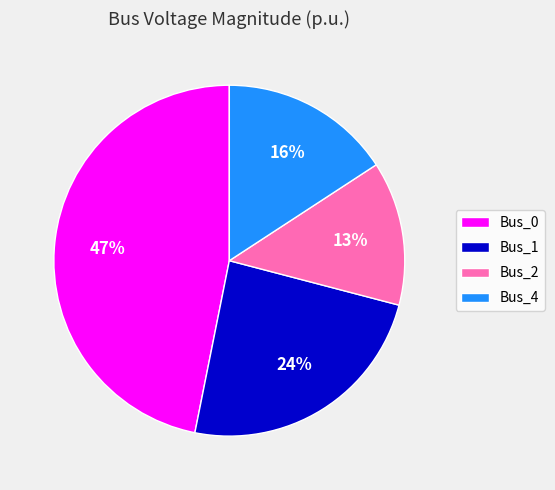

How many slices are in this pie chart?

4